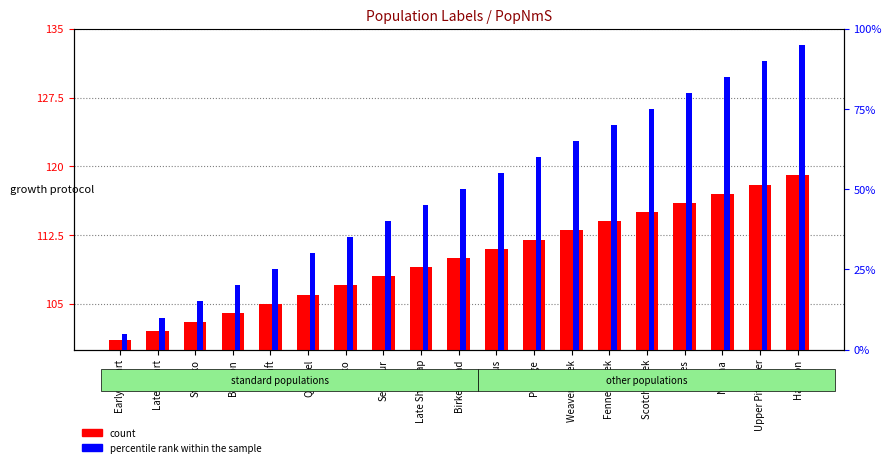

What is the ratio of the value at Early Stuart to the value at Chilko?

0.9